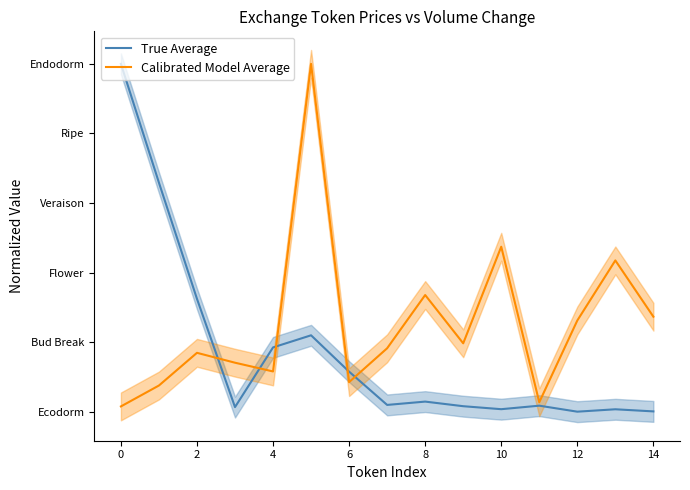

Where is Calibrated Model Average nearest to the value 2?

13